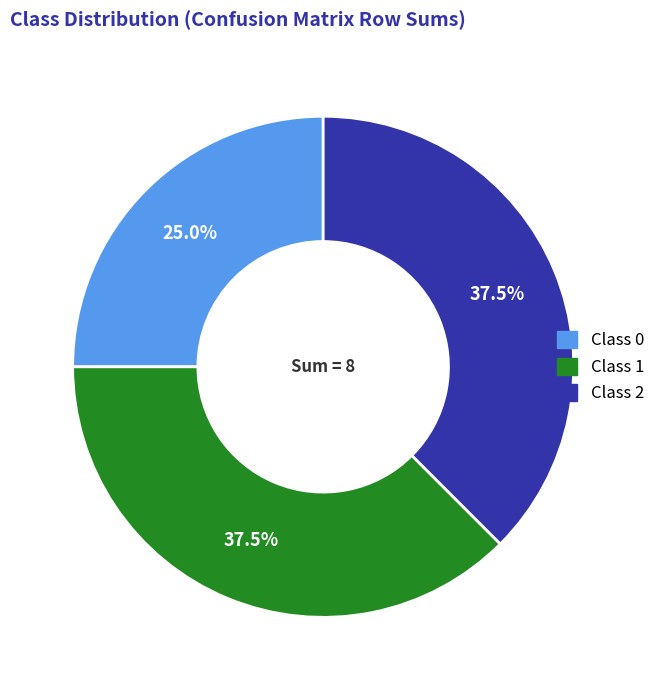

How many segments does this pie chart have?

3